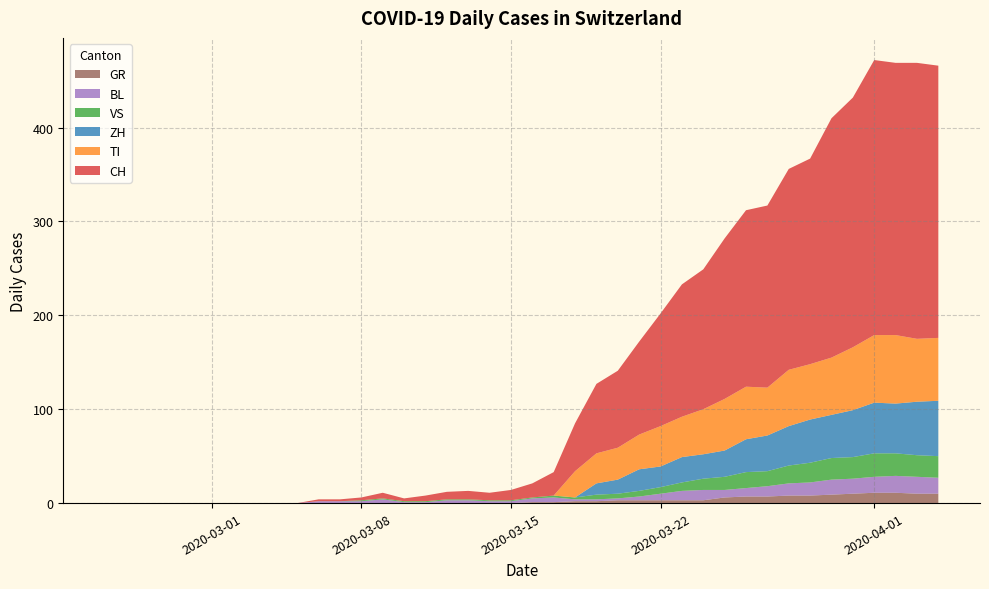

Reading left to right, transcribe all the data shown in this chart.

CH: 0	0	0	0	0	0	0	0	0	0	2	2	3	6	3	6	8	9	8	11	15	25	51	74	82	99	120	141	149	171	188	194	214	219	255	266	293	290	294	290
GR: 0	0	0	0	0	0	0	0	0	0	0	0	0	0	0	0	0	0	0	0	1	1	2	2	3	3	3	3	3	6	7	7	8	8	9	10	11	11	10	10
VS: 0	0	0	0	0	0	0	0	0	0	0	0	1	1	1	1	1	1	1	1	1	2	2	5	5	6	7	9	12	14	17	16	19	21	23	23	25	24	23	23
BL: 0	0	0	0	0	0	0	0	0	0	2	2	2	4	1	1	3	3	2	2	4	5	2	2	2	4	7	10	11	8	9	11	13	14	16	16	17	18	18	17
TI: 0	0	0	0	0	0	0	0	0	0	0	0	0	0	0	0	0	0	0	0	0	0	28	32	34	37	43	43	48	55	56	51	60	59	61	67	72	73	67	67
ZH: 0	0	0	0	0	0	0	0	0	0	0	0	0	0	0	0	0	0	0	0	0	0	0	12	15	23	22	27	26	28	35	38	42	46	46	50	54	53	57	59